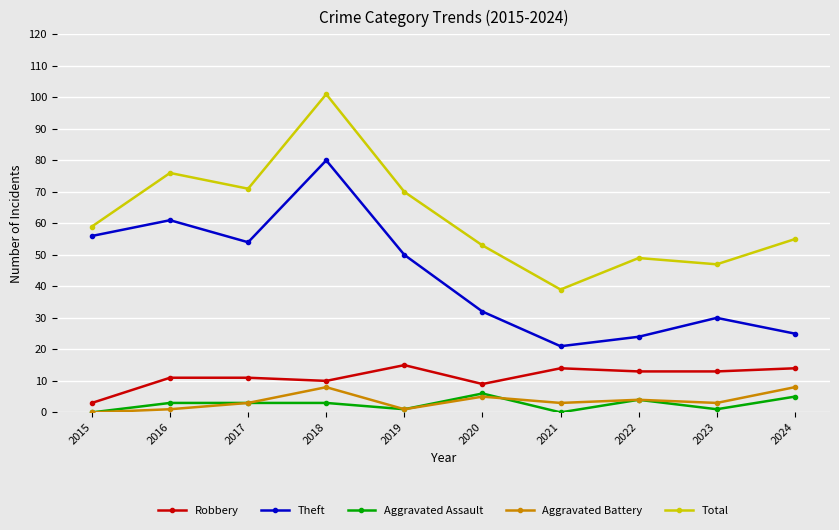

Which series has the largest total across all categories?

Total